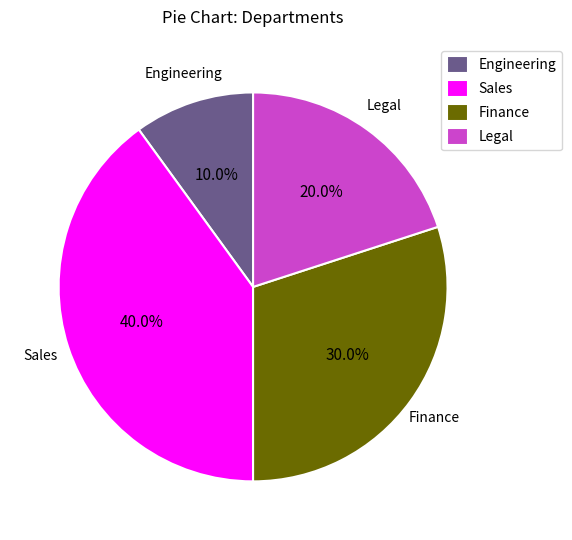

What percentage is the Engineering slice, to the nearest percent?

10%